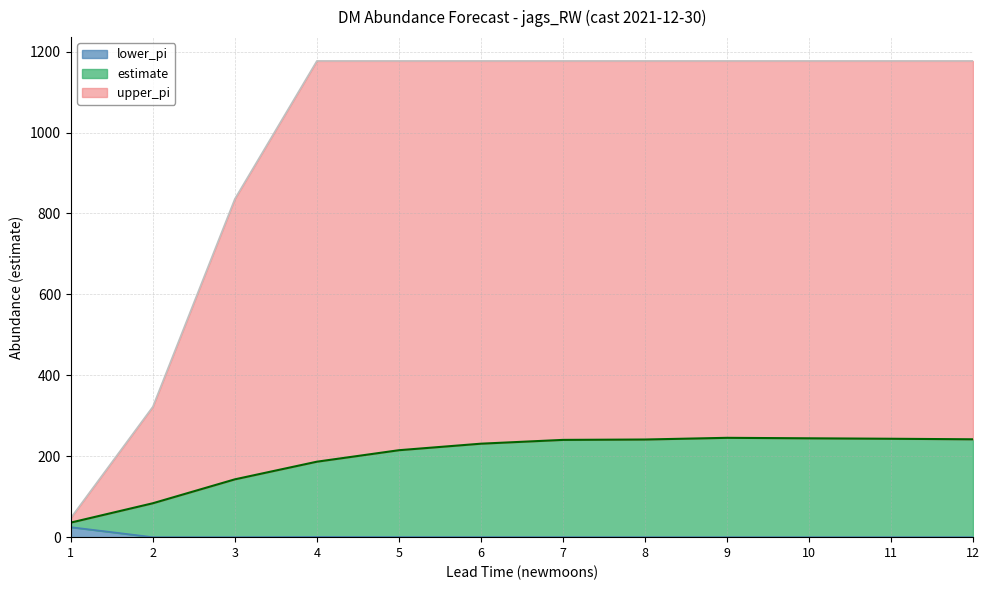

How many lines are shown in the chart?

3